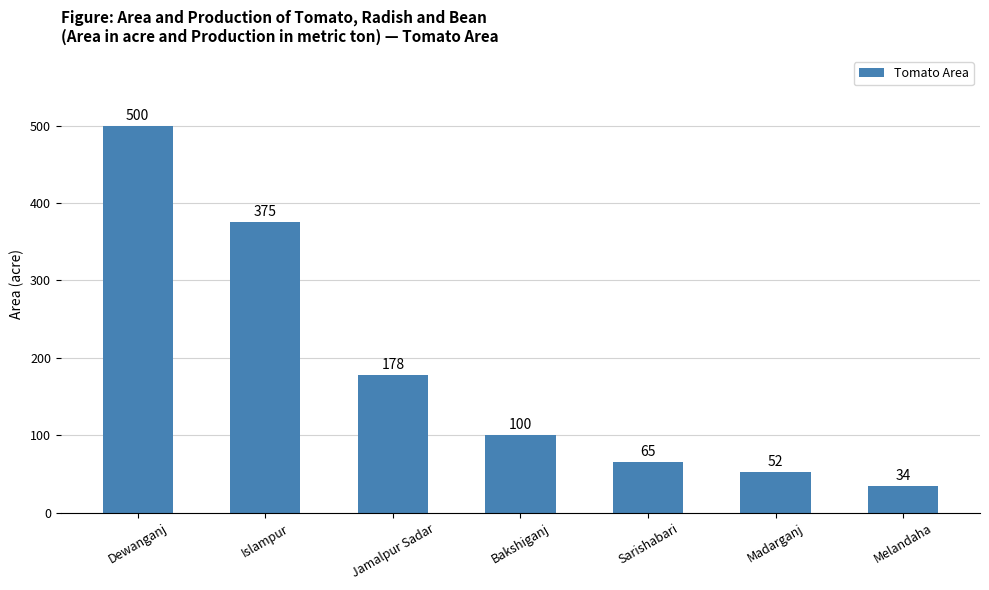

At which label does the data first exceed 100?

Dewanganj